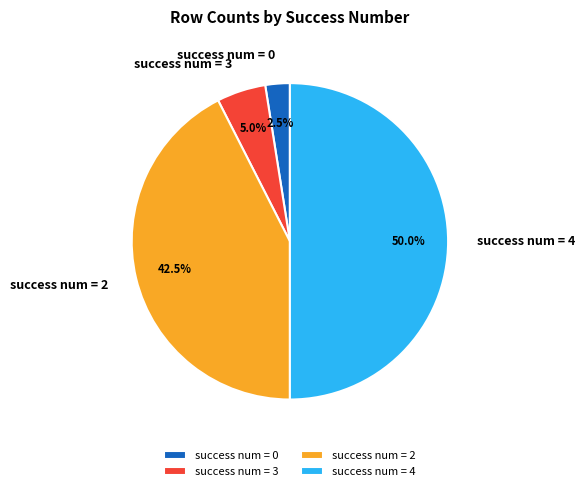

What is the largest slice in the pie chart?

success num = 4